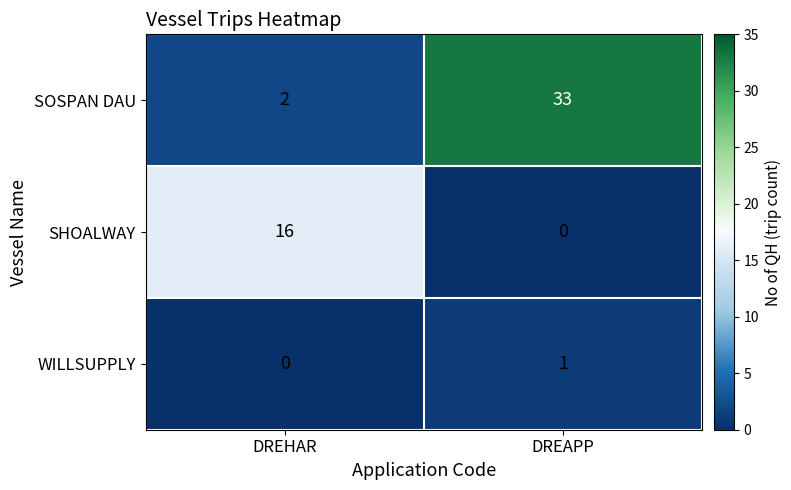

Where is SOSPAN DAU nearest to the value 17?

DREHAR